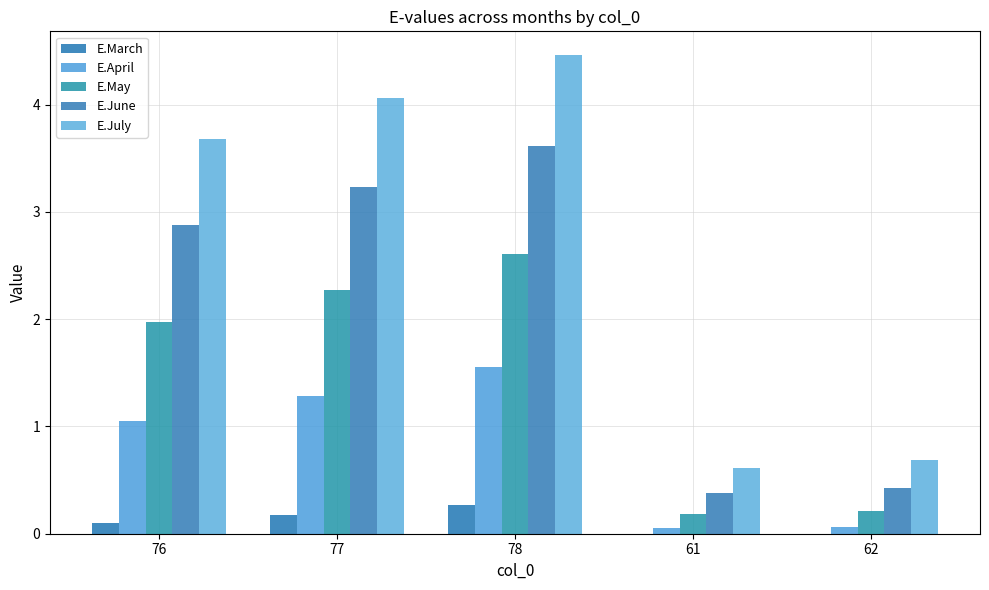

What is the total value across all series at 61?

1.2